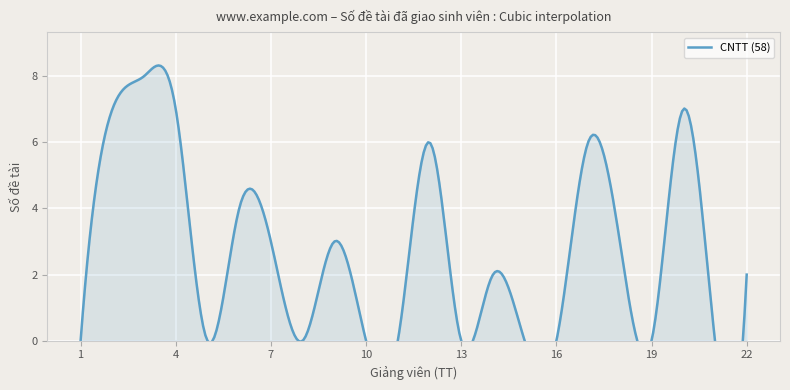

At which label does the data first exceed 2?

2